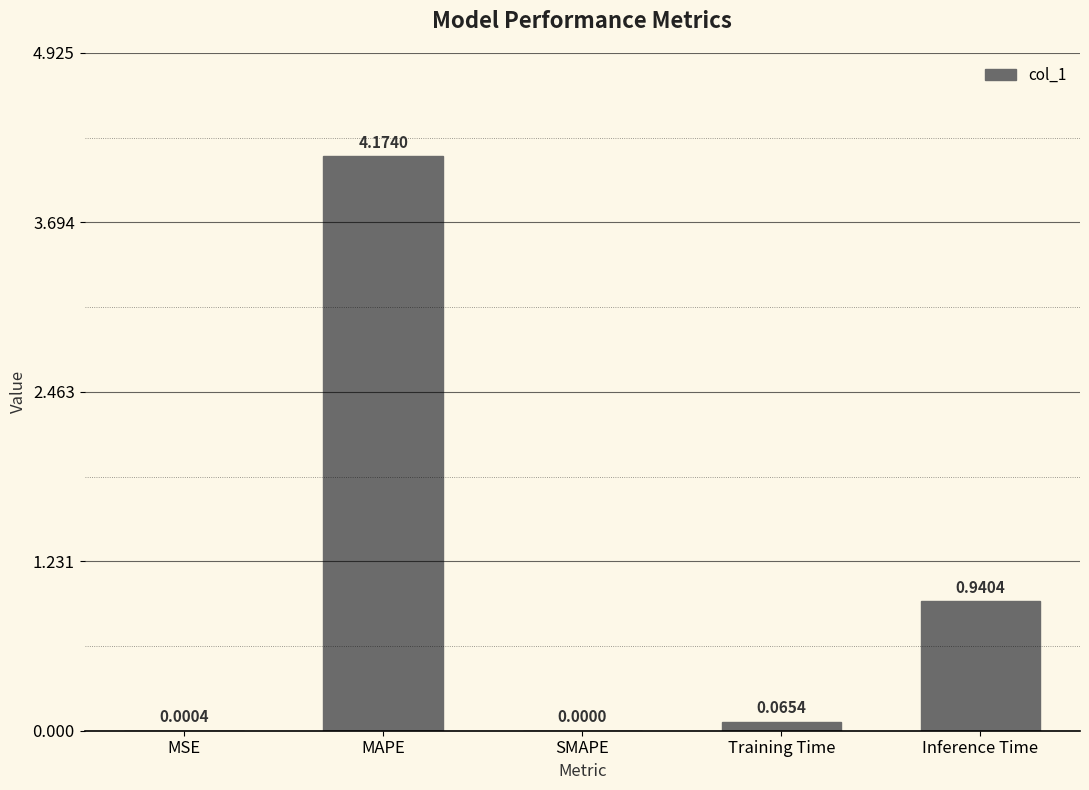

Which label corresponds to the largest value in the chart?

MAPE